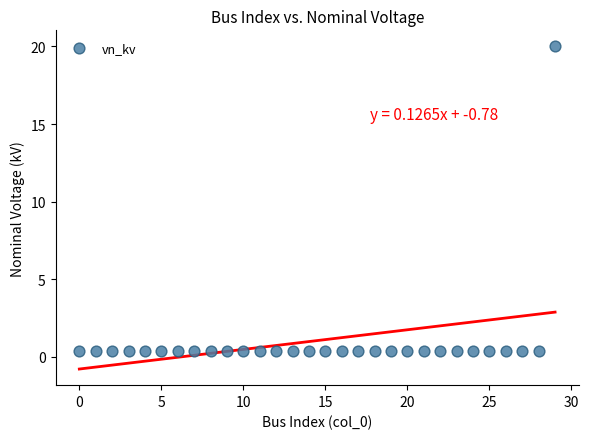

What is the range of Y values (max minus min)?

19.6